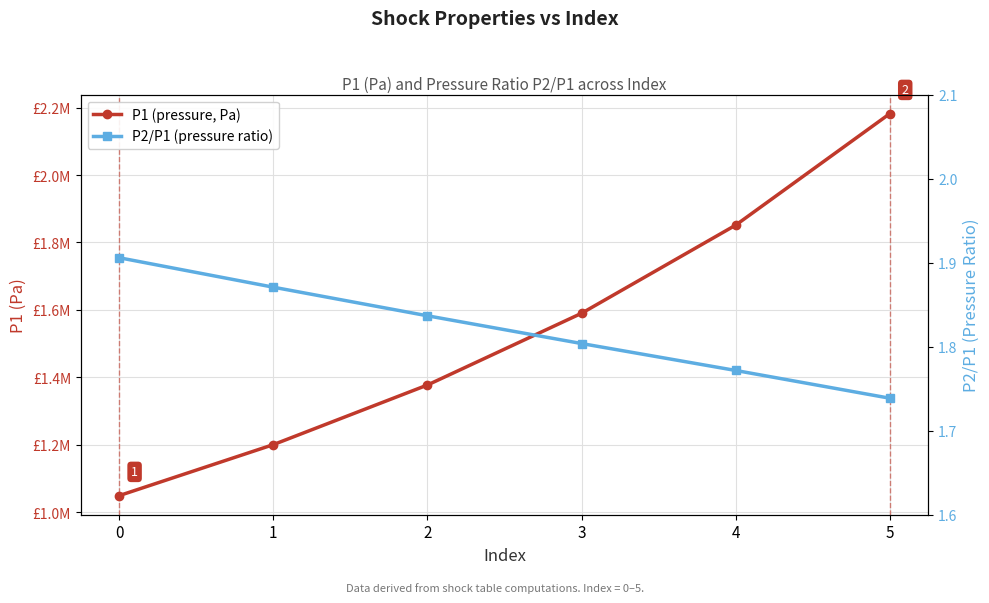

Reading left to right, transcribe all the data shown in this chart.

P1 (pressure, Pa): 1049452.4	1200626.5	1377423.2	1590091.7	1851443.4	2181976.4
P2/P1 (pressure ratio): 1.9	1.9	1.8	1.8	1.8	1.7